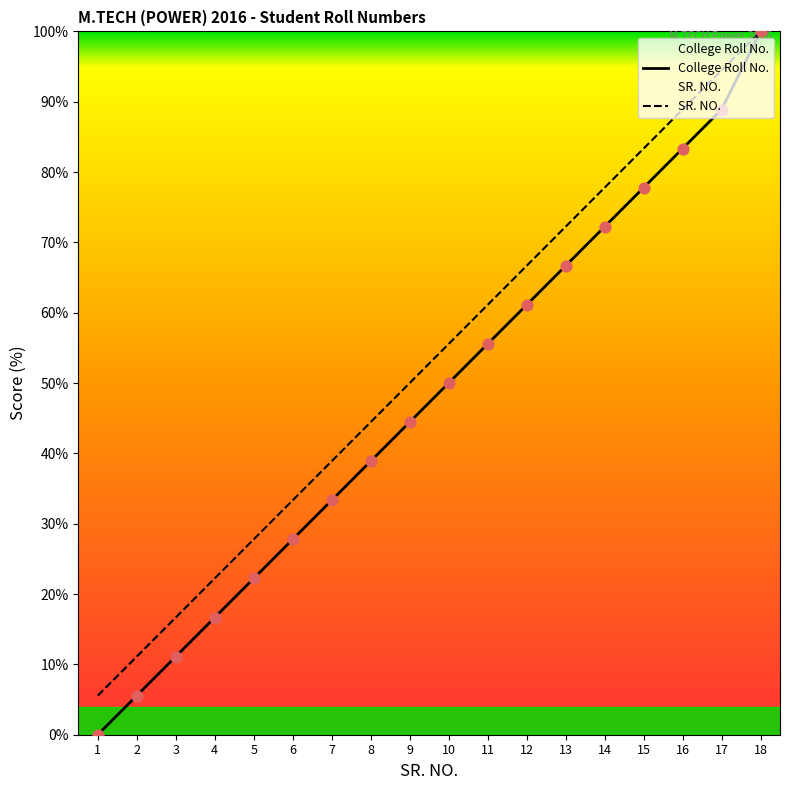

Which series contains the lowest Y value?

College Roll No.